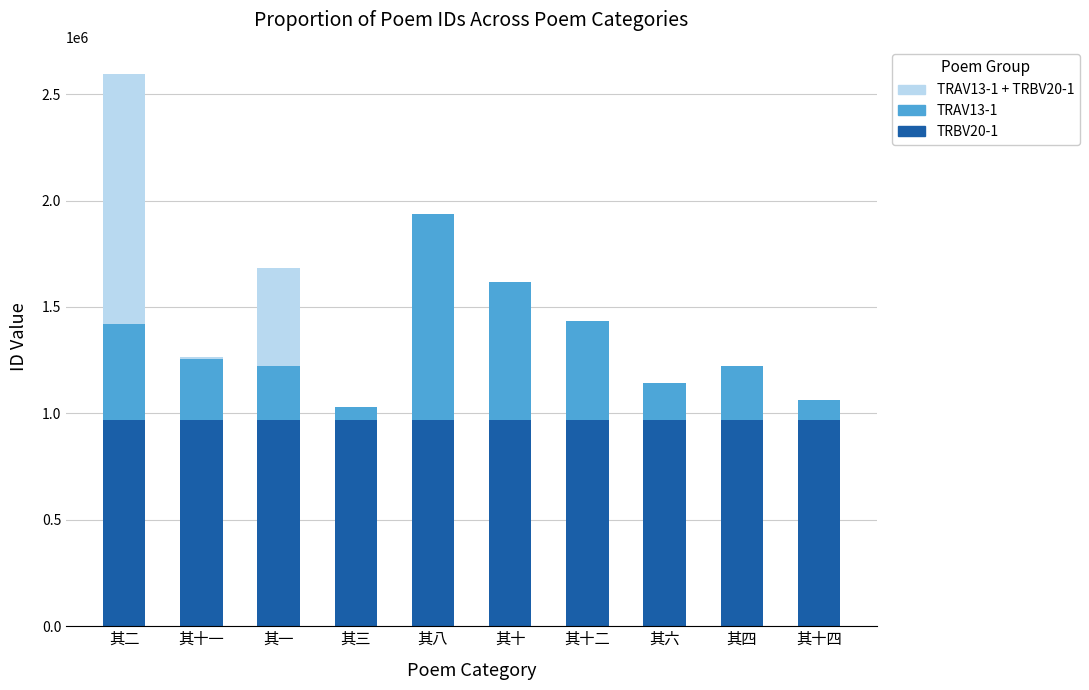

At which category is the sum across all series the highest?

其二